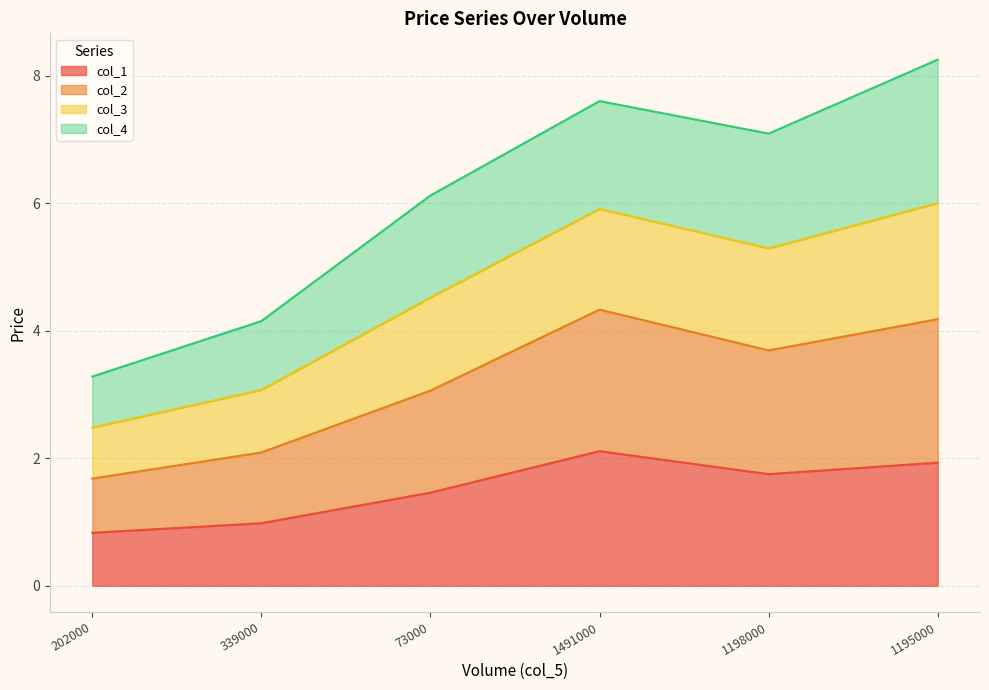

What position from the right is 73000?

4